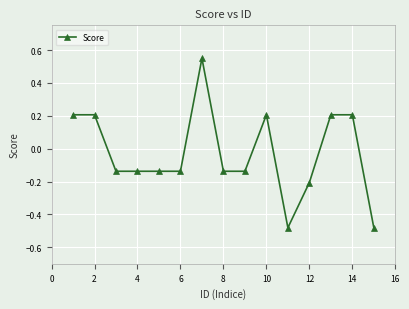

What is the difference between the maximum and minimum values?

1.0